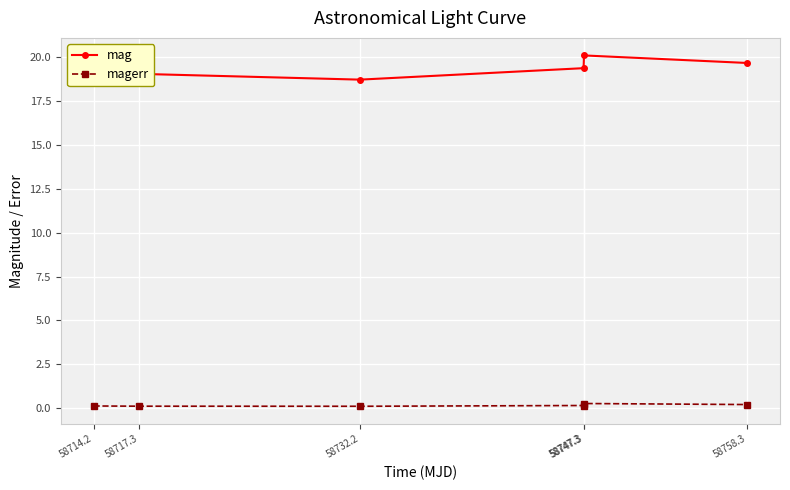

How many categories are shown in the chart?

6